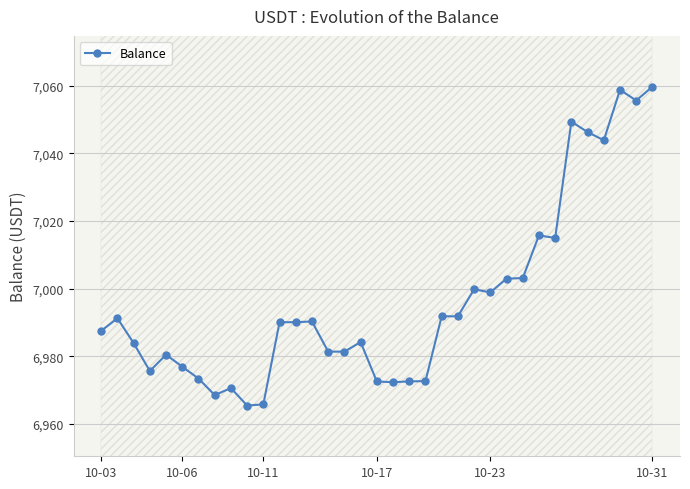

What is the maximum value shown in the chart?

7059.7